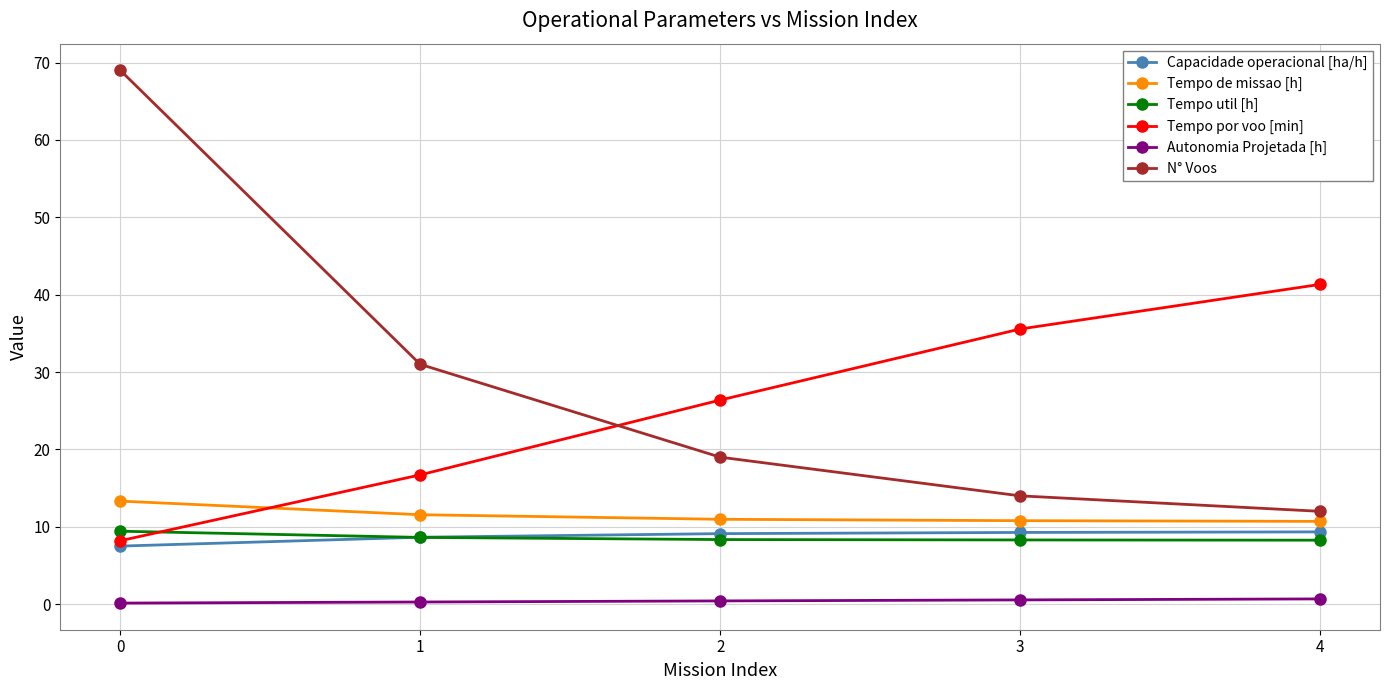

Which series has the widest spread of values?

N° Voos